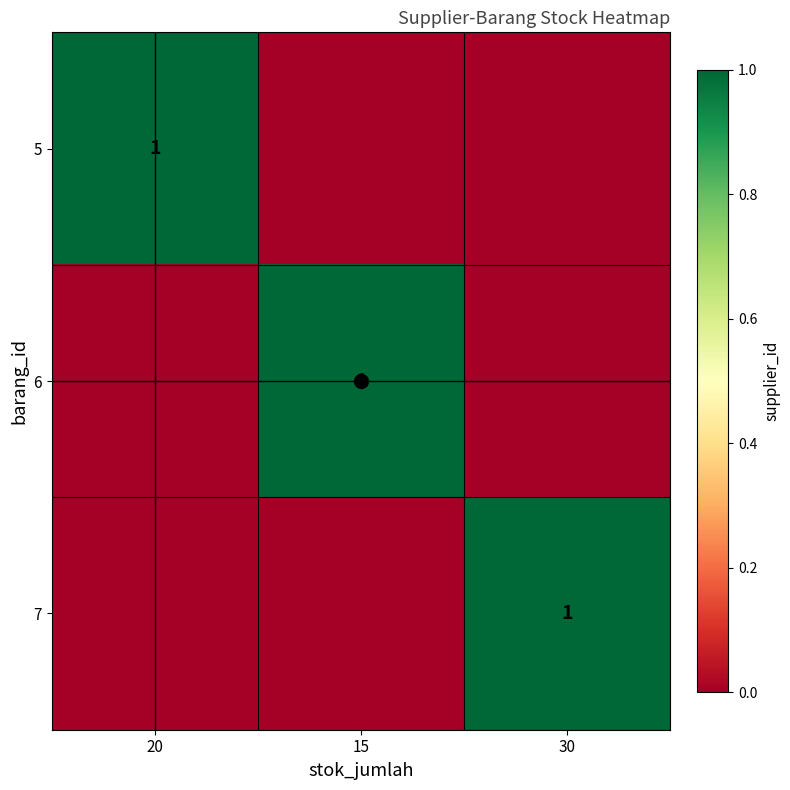

The 7 series shows 1 at 30. True or false?

True